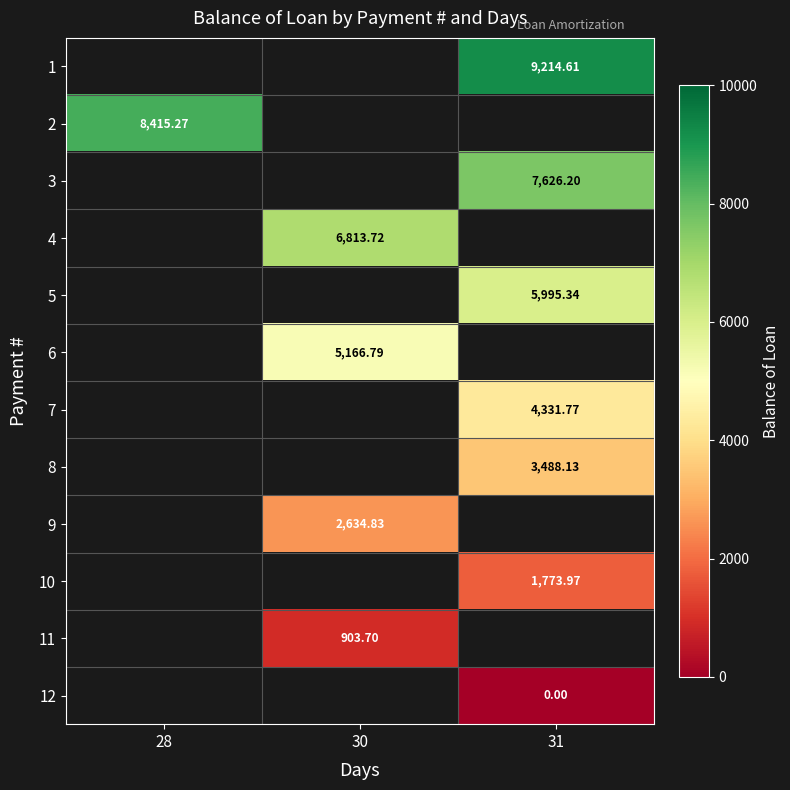

Where does the 11 series first go above 903?

30